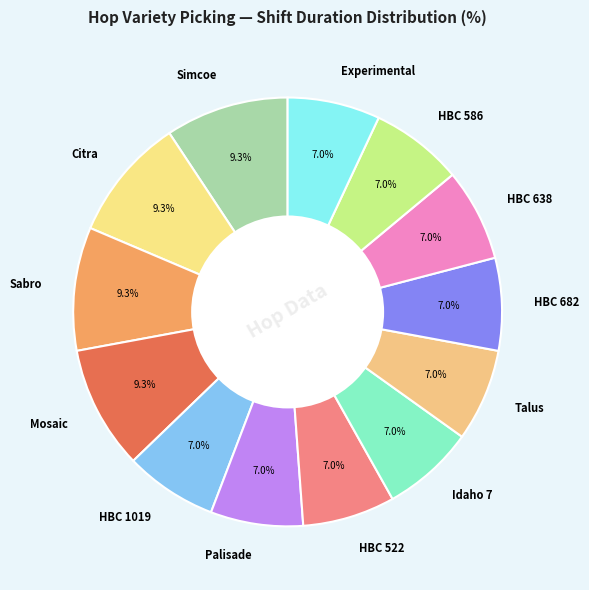

How much of the chart is everything except Experimental?

93.0%